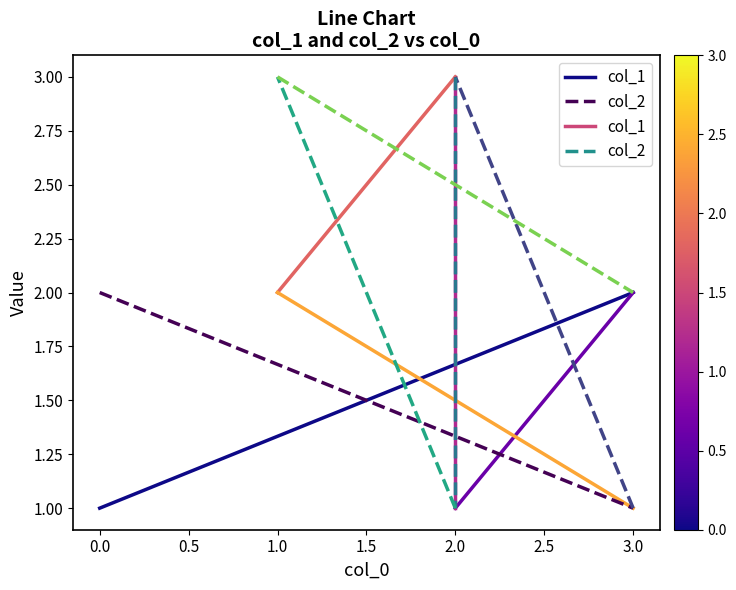

The value of col_2 at 3.0 is 2. True or false?

False